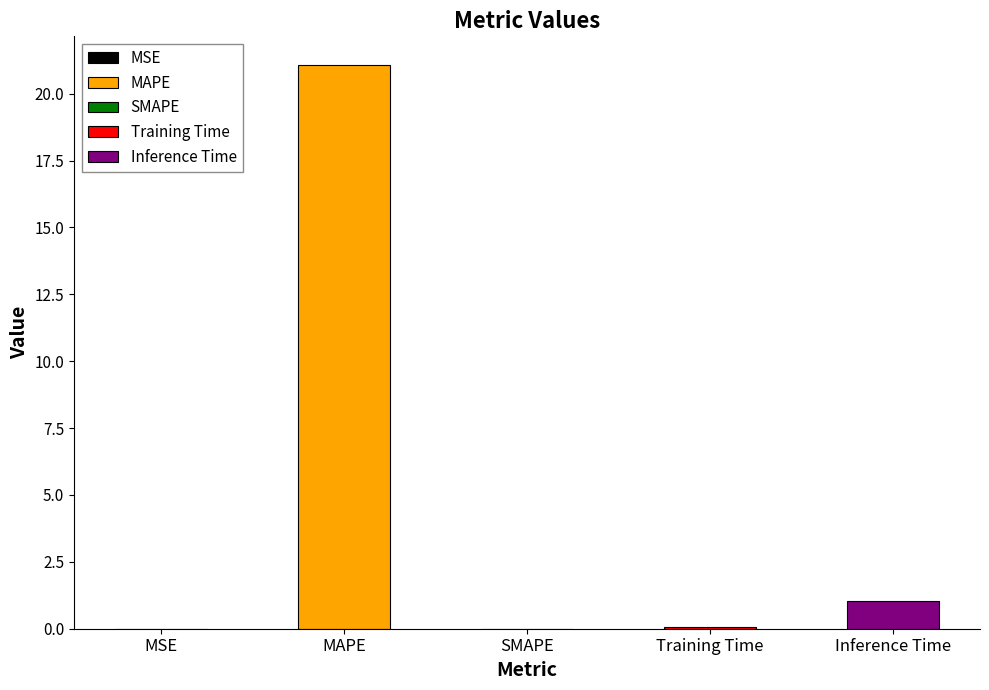

What is the change in value from MSE to Training Time?

+0.1